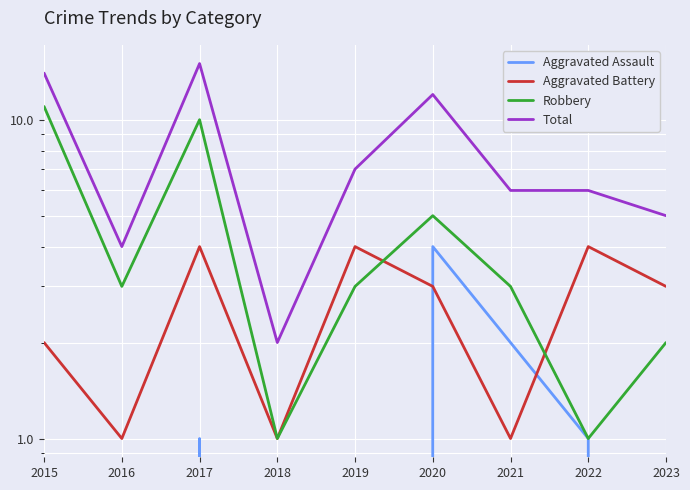

True or false: Total and Aggravated Battery intersect in this chart.

False